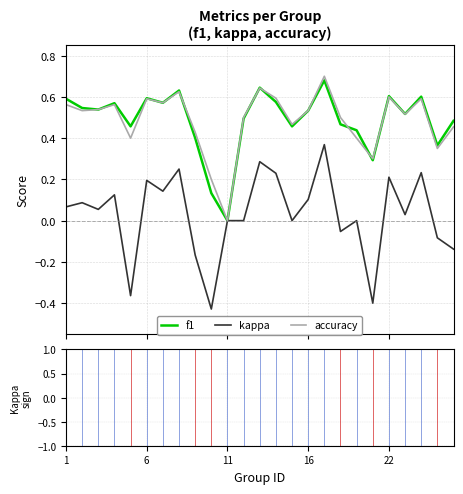

Does the chart display data point markers on the line(s)?

No